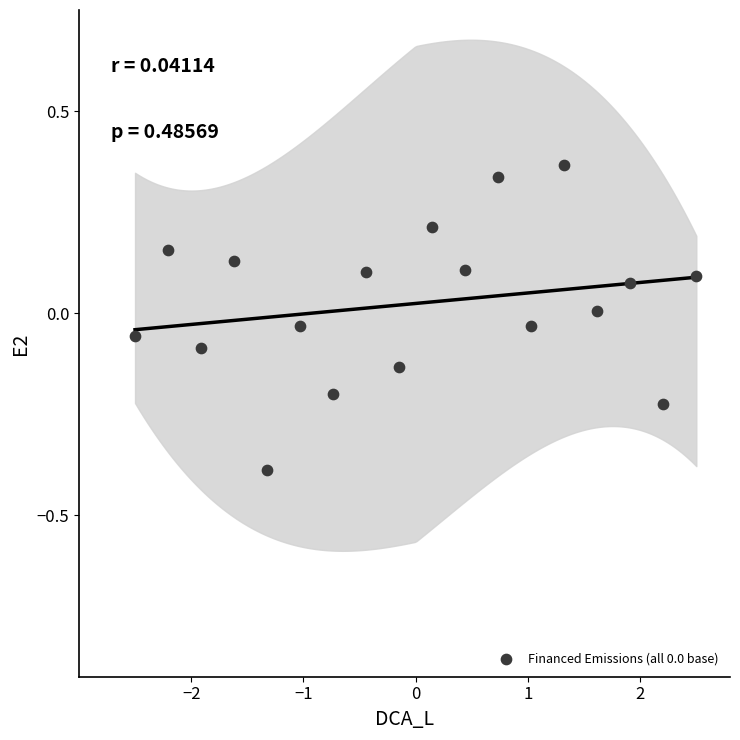

What is the range of Y values (max minus min)?

0.8